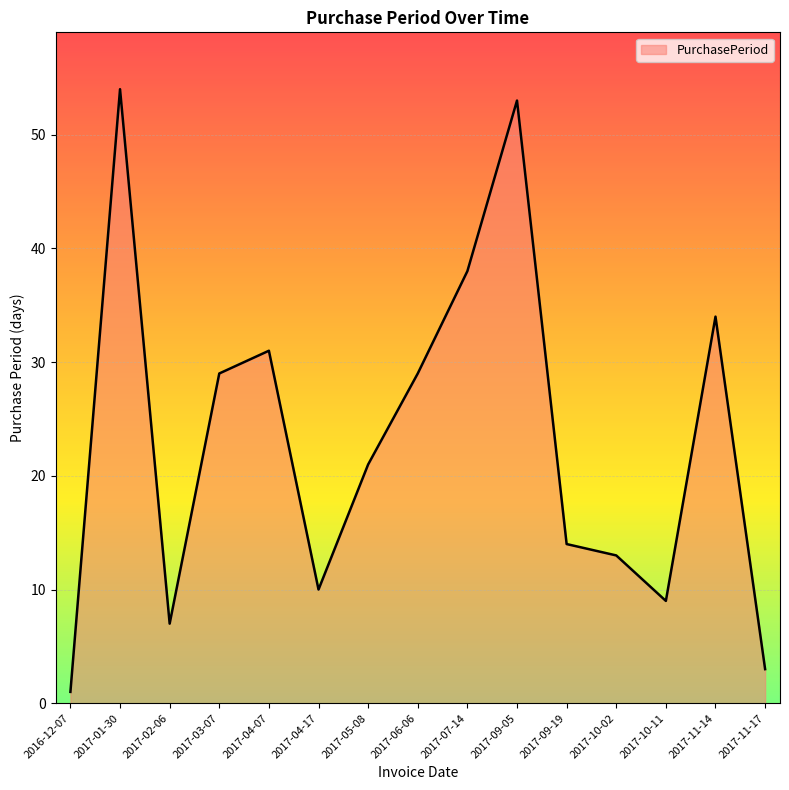

Is it true that the value at 2017-09-05 is 53?

True